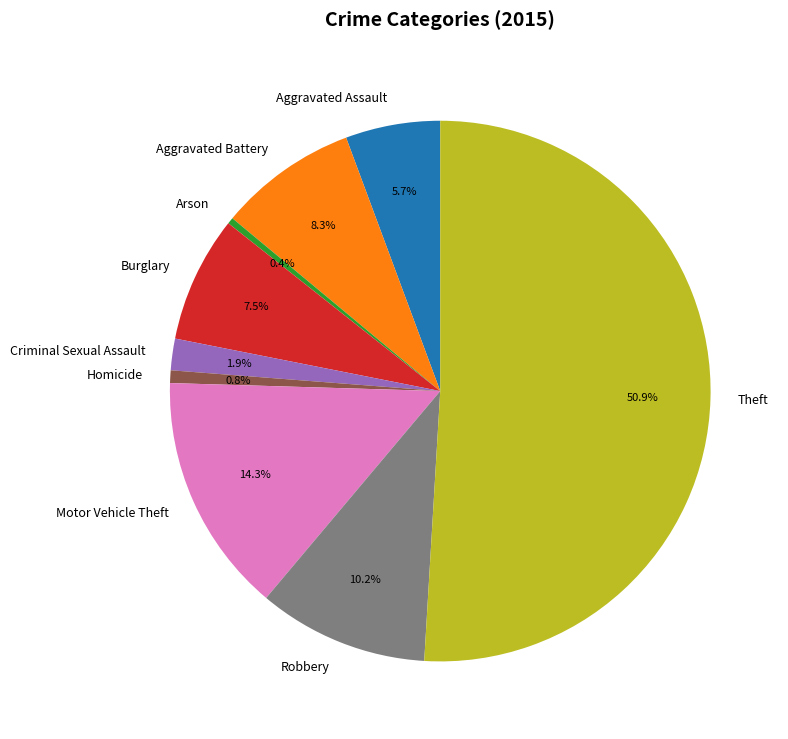

To the nearest percent, what portion does Aggravated Assault represent?

6%